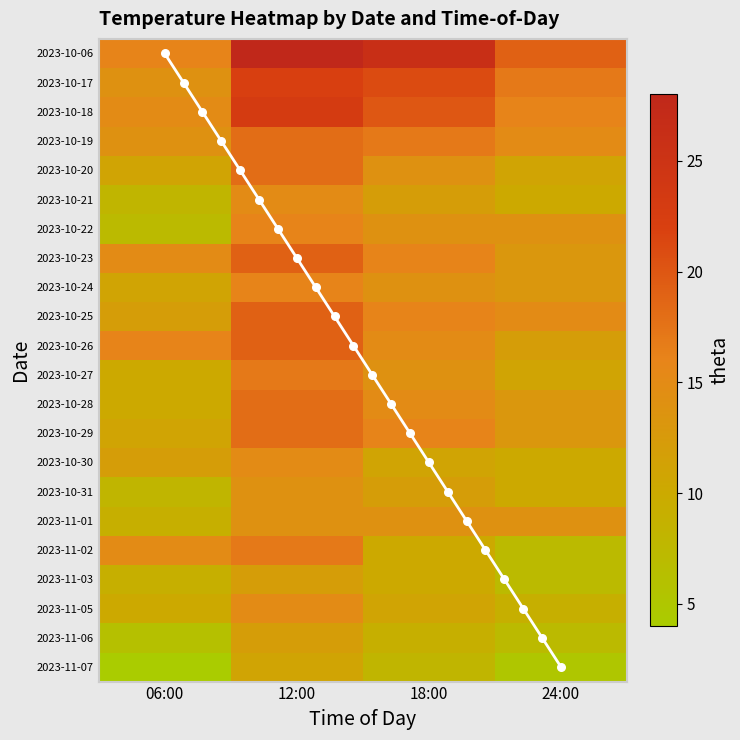

What is the difference between the second highest and minimum values in the 2023-10-25 series?

4